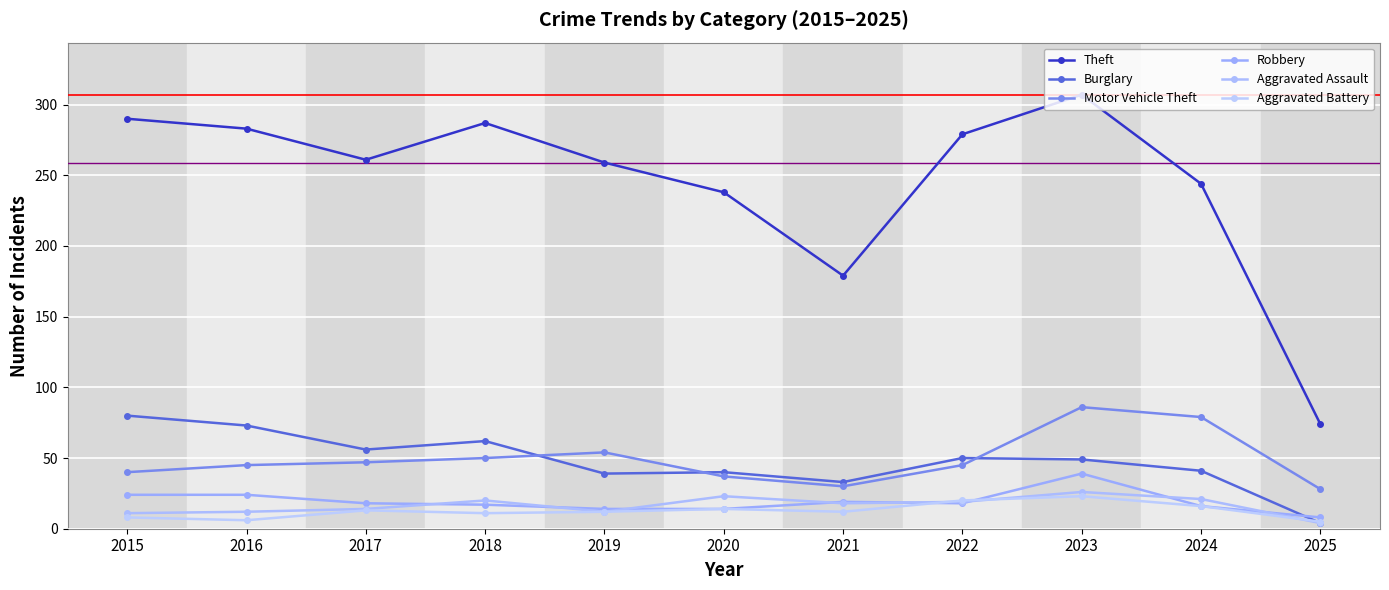

Reading left to right, list all the values displayed in this chart.

Theft: 2015=290	2016=283	2017=261	2018=287	2019=259	2020=238	2021=179	2022=279	2023=307	2024=244	2025=74
Burglary: 2015=80	2016=73	2017=56	2018=62	2019=39	2020=40	2021=33	2022=50	2023=49	2024=41	2025=4
Motor Vehicle Theft: 2015=40	2016=45	2017=47	2018=50	2019=54	2020=37	2021=30	2022=45	2023=86	2024=79	2025=28
Robbery: 2015=24	2016=24	2017=18	2018=17	2019=14	2020=14	2021=19	2022=18	2023=39	2024=16	2025=8
Aggravated Assault: 2015=11	2016=12	2017=14	2018=20	2019=12	2020=23	2021=18	2022=19	2023=26	2024=21	2025=4
Aggravated Battery: 2015=8	2016=6	2017=13	2018=11	2019=12	2020=14	2021=12	2022=20	2023=23	2024=16	2025=5